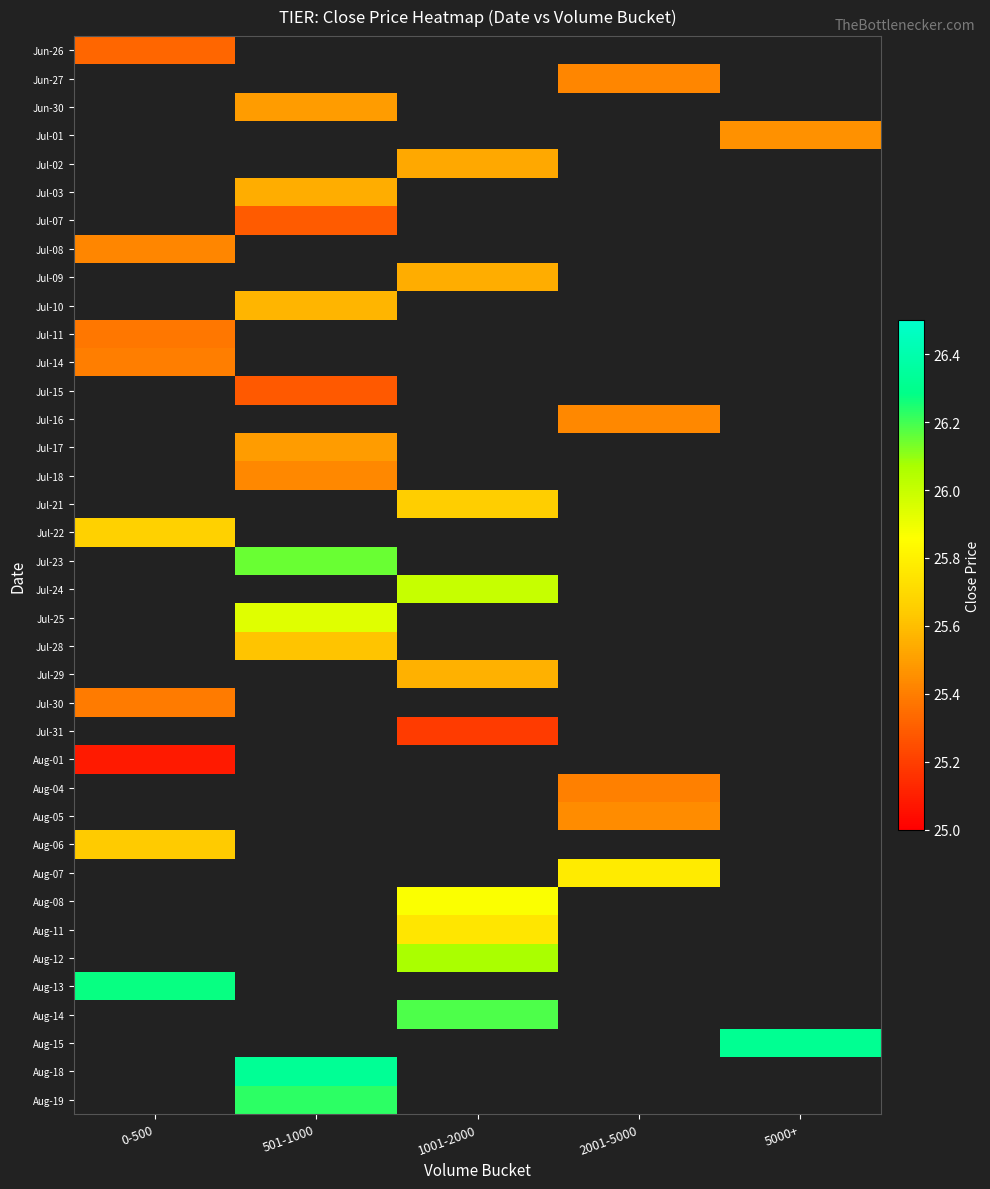

List the series in order of their peak value, highest first.

Jul-14, Jul-15, Jul-16, Jul-17, Jul-18, Jul-21, Jul-22, Jul-23, Jul-24, Jul-25, Jul-28, Jul-29, Jul-30, Jul-31, Aug-01, Aug-04, Aug-05, Aug-06, Aug-07, Aug-08, Aug-11, Aug-12, Aug-13, Aug-14, Aug-15, Aug-18, Aug-19, Jun-26, Jun-27, Jun-30, Jul-01, Jul-02, Jul-03, Jul-07, Jul-08, Jul-09, Jul-10, Jul-11